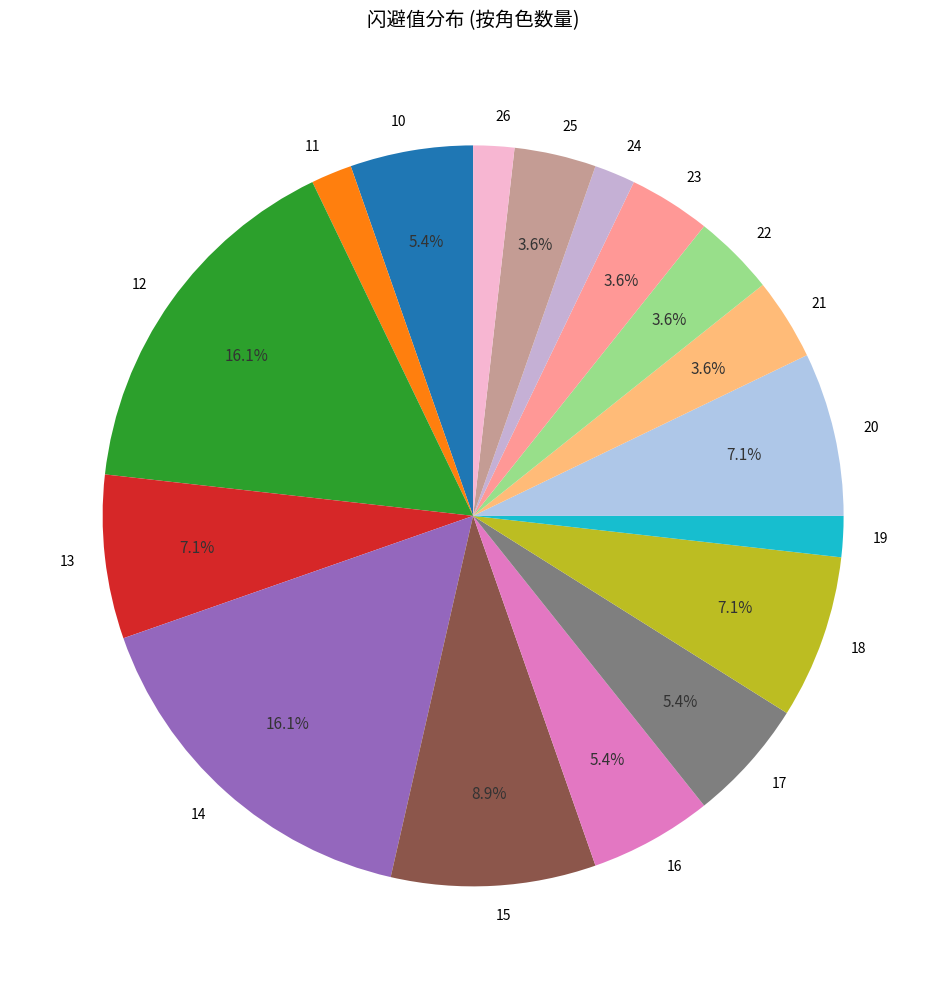

Does any single category account for the majority?

No